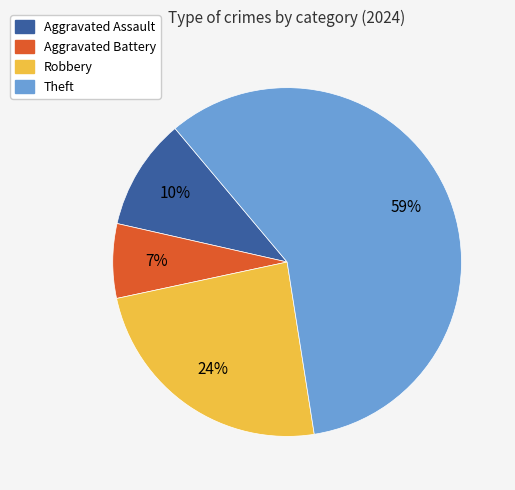

Rank the categories by value from highest to lowest.

Theft, Robbery, Aggravated Assault, Aggravated Battery